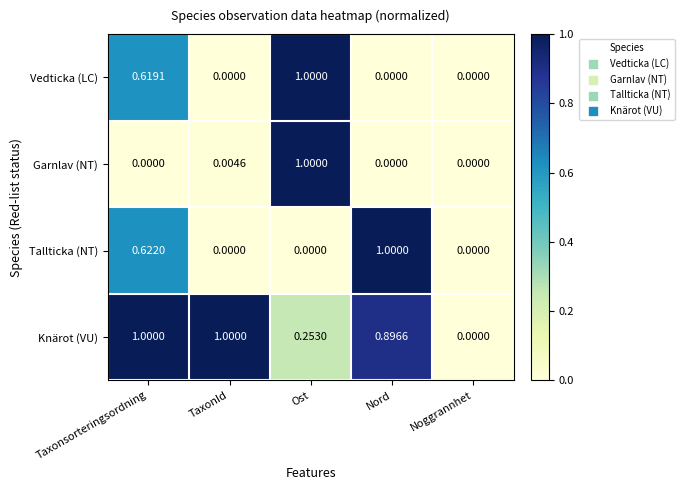

At which category is the sum across all series the highest?

Ost